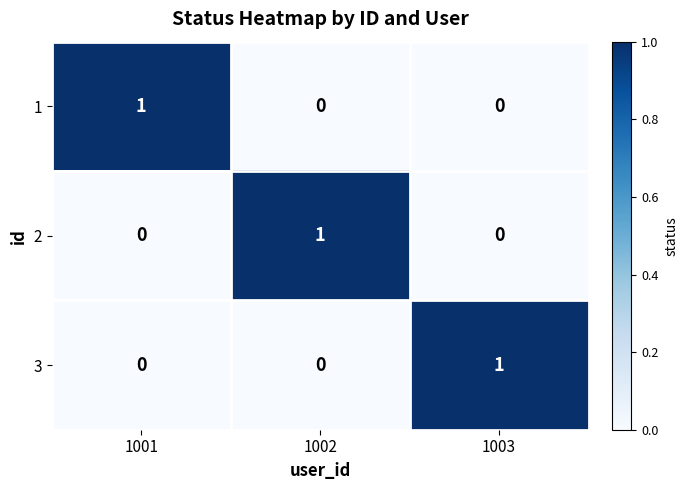

Reading left to right, extract all data points from this chart.

1: 1001=1	1002=0	1003=0
2: 1001=0	1002=1	1003=0
3: 1001=0	1002=0	1003=1